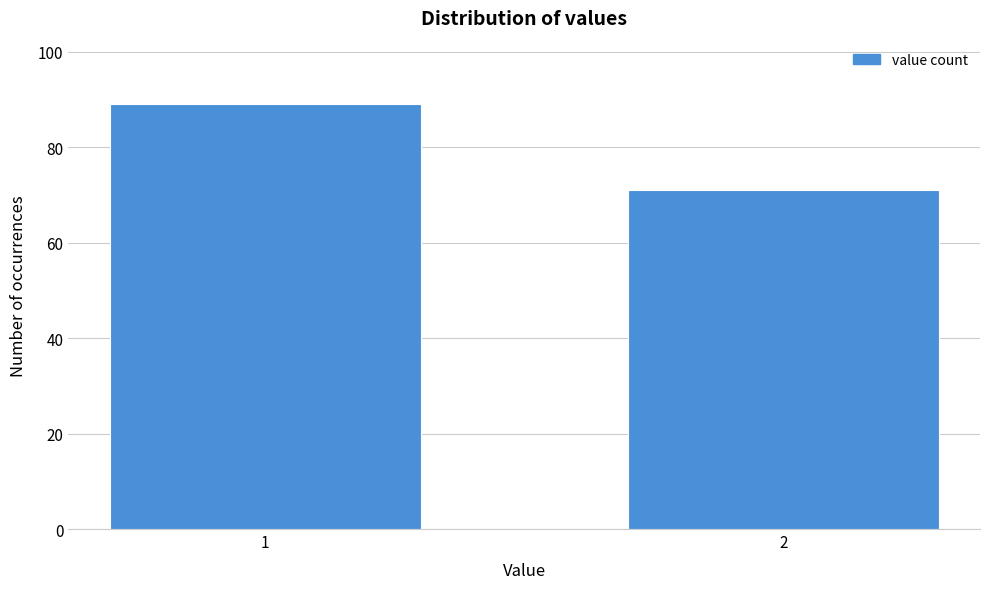

Reading left to right, list all the values displayed in this chart.

1=89	2=71